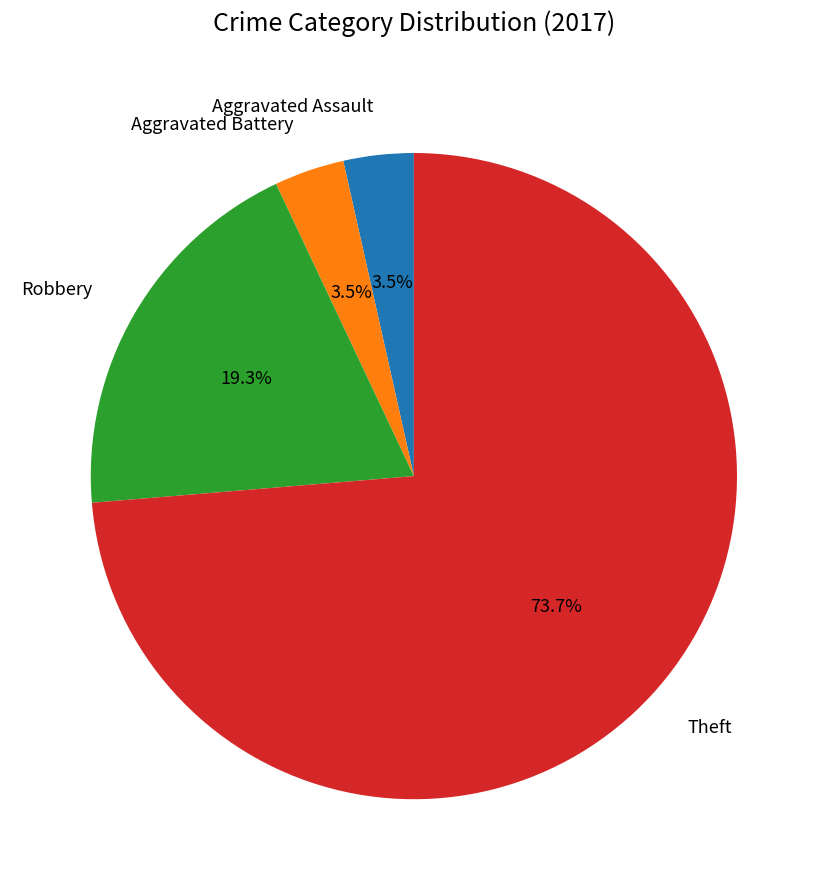

Which slice is the largest?

Theft